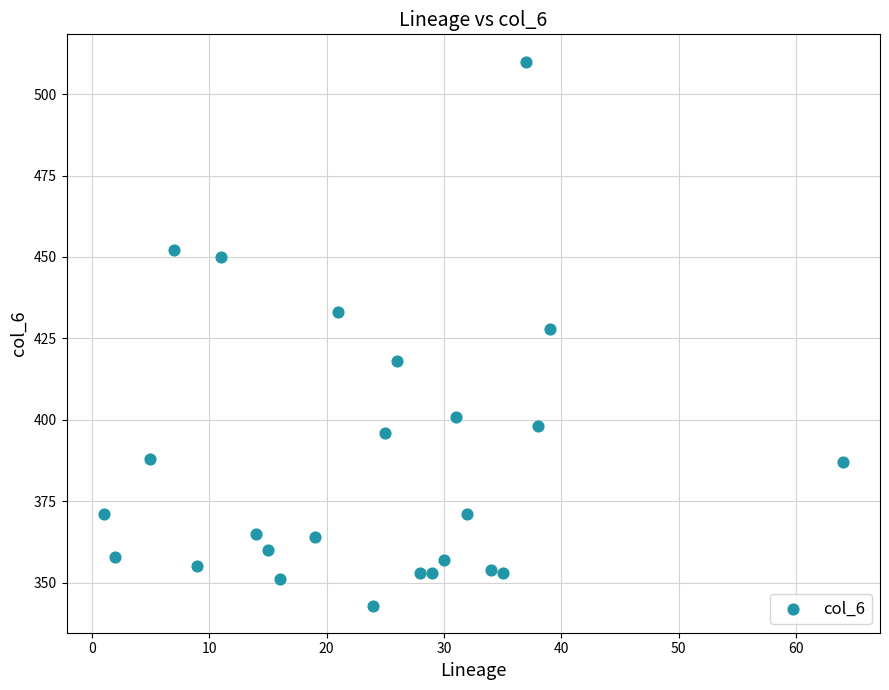

What Y value in the scatter plot is closest to 426?

428